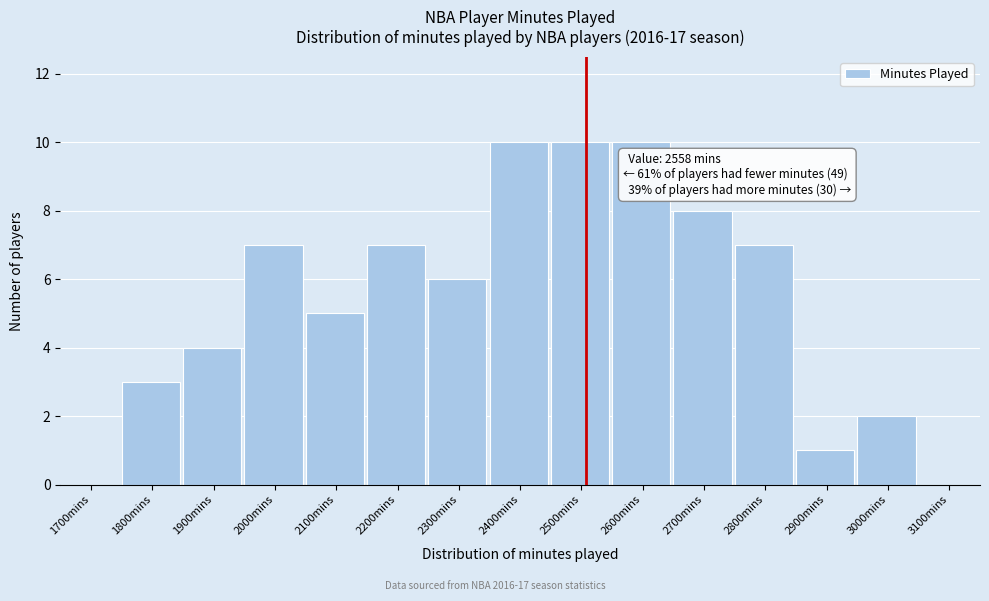

Reading left to right, transcribe all the data shown in this chart.

1700mins=0	1800mins=3	1900mins=4	2000mins=7	2100mins=5	2200mins=7	2300mins=6	2400mins=10	2500mins=10	2600mins=10	2700mins=8	2800mins=7	2900mins=1	3000mins=2	3100mins=0